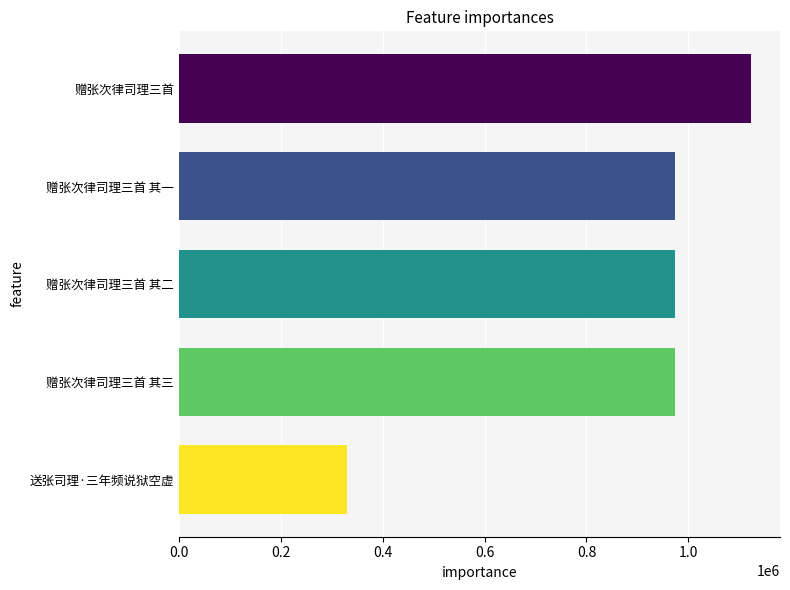

What is the average value?

874748